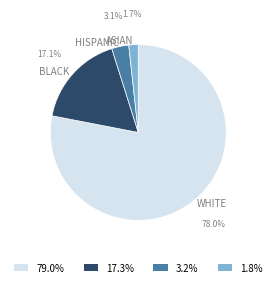

Count the number of slices in the pie.

4